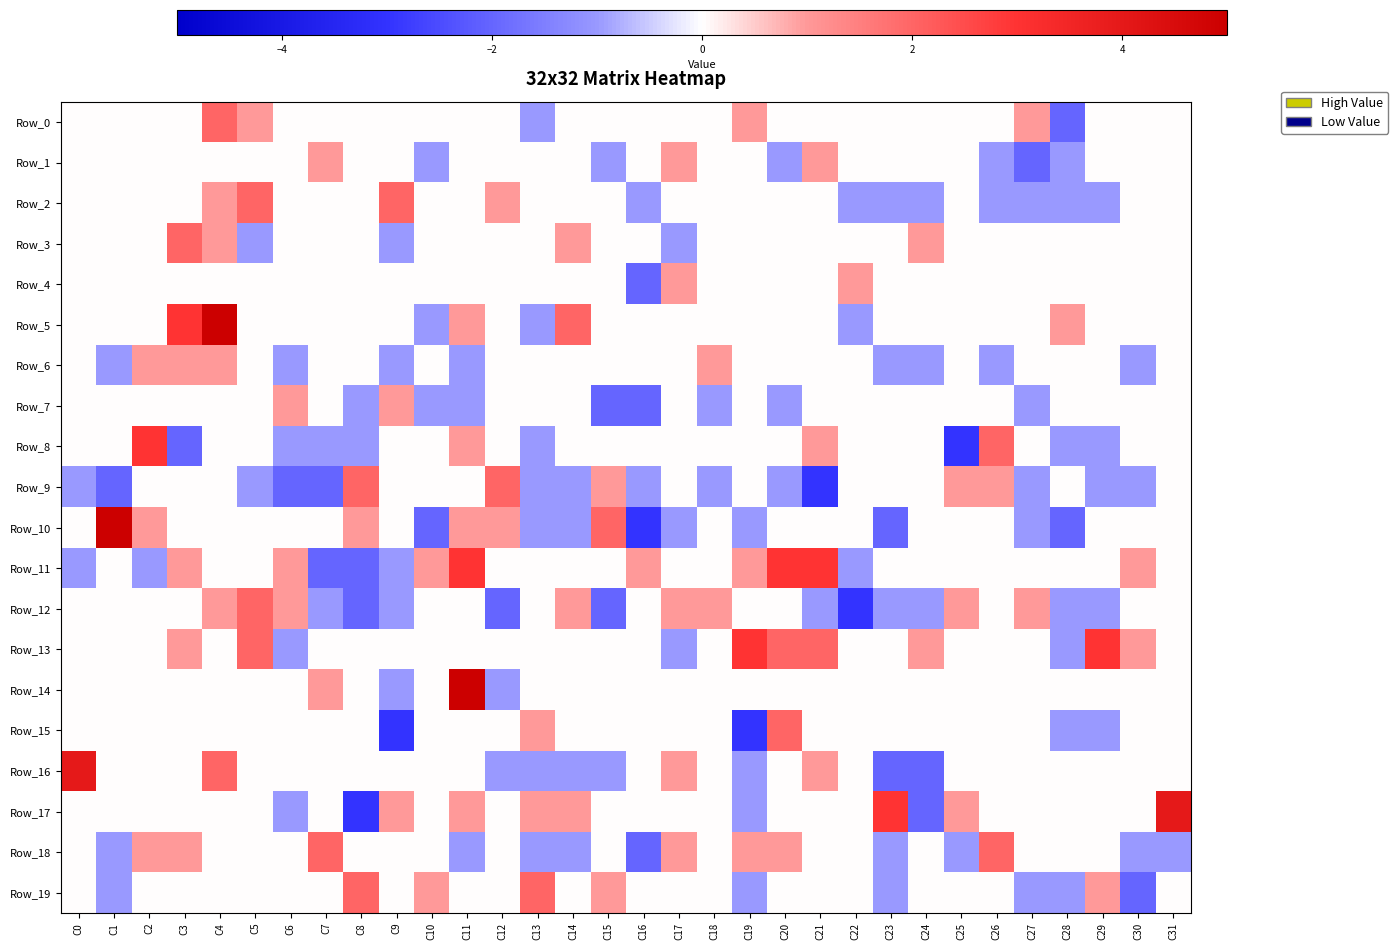

Reading left to right, extract all data points from this chart.

Row_0: C0=0	C1=0	C2=0	C3=0	C4=2	C5=1	C6=0	C7=0	C8=0	C9=0	C10=0	C11=0	C12=0	C13=-1	C14=0	C15=0	C16=0	C17=0	C18=0	C19=1	C20=0	C21=0	C22=0	C23=0	C24=0	C25=0	C26=0	C27=1	C28=-2	C29=0	C30=0	C31=0
Row_1: C0=0	C1=0	C2=0	C3=0	C4=0	C5=0	C6=0	C7=1	C8=0	C9=0	C10=-1	C11=0	C12=0	C13=0	C14=0	C15=-1	C16=0	C17=1	C18=0	C19=0	C20=-1	C21=1	C22=0	C23=0	C24=0	C25=0	C26=-1	C27=-2	C28=-1	C29=0	C30=0	C31=0
Row_2: C0=0	C1=0	C2=0	C3=0	C4=1	C5=2	C6=0	C7=0	C8=0	C9=2	C10=0	C11=0	C12=1	C13=0	C14=0	C15=0	C16=-1	C17=0	C18=0	C19=0	C20=0	C21=0	C22=-1	C23=-1	C24=-1	C25=0	C26=-1	C27=-1	C28=-1	C29=-1	C30=0	C31=0
Row_3: C0=0	C1=0	C2=0	C3=2	C4=1	C5=-1	C6=0	C7=0	C8=0	C9=-1	C10=0	C11=0	C12=0	C13=0	C14=1	C15=0	C16=0	C17=-1	C18=0	C19=0	C20=0	C21=0	C22=0	C23=0	C24=1	C25=0	C26=0	C27=0	C28=0	C29=0	C30=0	C31=0
Row_4: C0=0	C1=0	C2=0	C3=0	C4=0	C5=0	C6=0	C7=0	C8=0	C9=0	C10=0	C11=0	C12=0	C13=0	C14=0	C15=0	C16=-2	C17=1	C18=0	C19=0	C20=0	C21=0	C22=1	C23=0	C24=0	C25=0	C26=0	C27=0	C28=0	C29=0	C30=0	C31=0
Row_5: C0=0	C1=0	C2=0	C3=3	C4=5	C5=0	C6=0	C7=0	C8=0	C9=0	C10=-1	C11=1	C12=0	C13=-1	C14=2	C15=0	C16=0	C17=0	C18=0	C19=0	C20=0	C21=0	C22=-1	C23=0	C24=0	C25=0	C26=0	C27=0	C28=1	C29=0	C30=0	C31=0
Row_6: C0=0	C1=-1	C2=1	C3=1	C4=1	C5=0	C6=-1	C7=0	C8=0	C9=-1	C10=0	C11=-1	C12=0	C13=0	C14=0	C15=0	C16=0	C17=0	C18=1	C19=0	C20=0	C21=0	C22=0	C23=-1	C24=-1	C25=0	C26=-1	C27=0	C28=0	C29=0	C30=-1	C31=0
Row_7: C0=0	C1=0	C2=0	C3=0	C4=0	C5=0	C6=1	C7=0	C8=-1	C9=1	C10=-1	C11=-1	C12=0	C13=0	C14=0	C15=-2	C16=-2	C17=0	C18=-1	C19=0	C20=-1	C21=0	C22=0	C23=0	C24=0	C25=0	C26=0	C27=-1	C28=0	C29=0	C30=0	C31=0
Row_8: C0=0	C1=0	C2=3	C3=-2	C4=0	C5=0	C6=-1	C7=-1	C8=-1	C9=0	C10=0	C11=1	C12=0	C13=-1	C14=0	C15=0	C16=0	C17=0	C18=0	C19=0	C20=0	C21=1	C22=0	C23=0	C24=0	C25=-3	C26=2	C27=0	C28=-1	C29=-1	C30=0	C31=0
Row_9: C0=-1	C1=-2	C2=0	C3=0	C4=0	C5=-1	C6=-2	C7=-2	C8=2	C9=0	C10=0	C11=0	C12=2	C13=-1	C14=-1	C15=1	C16=-1	C17=0	C18=-1	C19=0	C20=-1	C21=-3	C22=0	C23=0	C24=0	C25=1	C26=1	C27=-1	C28=0	C29=-1	C30=-1	C31=0
Row_10: C0=0	C1=5	C2=1	C3=0	C4=0	C5=0	C6=0	C7=0	C8=1	C9=0	C10=-2	C11=1	C12=1	C13=-1	C14=-1	C15=2	C16=-3	C17=-1	C18=0	C19=-1	C20=0	C21=0	C22=0	C23=-2	C24=0	C25=0	C26=0	C27=-1	C28=-2	C29=0	C30=0	C31=0
Row_11: C0=-1	C1=0	C2=-1	C3=1	C4=0	C5=0	C6=1	C7=-2	C8=-2	C9=-1	C10=1	C11=3	C12=0	C13=0	C14=0	C15=0	C16=1	C17=0	C18=0	C19=1	C20=3	C21=3	C22=-1	C23=0	C24=0	C25=0	C26=0	C27=0	C28=0	C29=0	C30=1	C31=0
Row_12: C0=0	C1=0	C2=0	C3=0	C4=1	C5=2	C6=1	C7=-1	C8=-2	C9=-1	C10=0	C11=0	C12=-2	C13=0	C14=1	C15=-2	C16=0	C17=1	C18=1	C19=0	C20=0	C21=-1	C22=-3	C23=-1	C24=-1	C25=1	C26=0	C27=1	C28=-1	C29=-1	C30=0	C31=0
Row_13: C0=0	C1=0	C2=0	C3=1	C4=0	C5=2	C6=-1	C7=0	C8=0	C9=0	C10=0	C11=0	C12=0	C13=0	C14=0	C15=0	C16=0	C17=-1	C18=0	C19=3	C20=2	C21=2	C22=0	C23=0	C24=1	C25=0	C26=0	C27=0	C28=-1	C29=3	C30=1	C31=0
Row_14: C0=0	C1=0	C2=0	C3=0	C4=0	C5=0	C6=0	C7=1	C8=0	C9=-1	C10=0	C11=5	C12=-1	C13=0	C14=0	C15=0	C16=0	C17=0	C18=0	C19=0	C20=0	C21=0	C22=0	C23=0	C24=0	C25=0	C26=0	C27=0	C28=0	C29=0	C30=0	C31=0
Row_15: C0=0	C1=0	C2=0	C3=0	C4=0	C5=0	C6=0	C7=0	C8=0	C9=-3	C10=0	C11=0	C12=0	C13=1	C14=0	C15=0	C16=0	C17=0	C18=0	C19=-3	C20=2	C21=0	C22=0	C23=0	C24=0	C25=0	C26=0	C27=0	C28=-1	C29=-1	C30=0	C31=0
Row_16: C0=4	C1=0	C2=0	C3=0	C4=2	C5=0	C6=0	C7=0	C8=0	C9=0	C10=0	C11=0	C12=-1	C13=-1	C14=-1	C15=-1	C16=0	C17=1	C18=0	C19=-1	C20=0	C21=1	C22=0	C23=-2	C24=-2	C25=0	C26=0	C27=0	C28=0	C29=0	C30=0	C31=0
Row_17: C0=0	C1=0	C2=0	C3=0	C4=0	C5=0	C6=-1	C7=0	C8=-3	C9=1	C10=0	C11=1	C12=0	C13=1	C14=1	C15=0	C16=0	C17=0	C18=0	C19=-1	C20=0	C21=0	C22=0	C23=3	C24=-2	C25=1	C26=0	C27=0	C28=0	C29=0	C30=0	C31=4
Row_18: C0=0	C1=-1	C2=1	C3=1	C4=0	C5=0	C6=0	C7=2	C8=0	C9=0	C10=0	C11=-1	C12=0	C13=-1	C14=-1	C15=0	C16=-2	C17=1	C18=0	C19=1	C20=1	C21=0	C22=0	C23=-1	C24=0	C25=-1	C26=2	C27=0	C28=0	C29=0	C30=-1	C31=-1
Row_19: C0=0	C1=-1	C2=0	C3=0	C4=0	C5=0	C6=0	C7=0	C8=2	C9=0	C10=1	C11=0	C12=0	C13=2	C14=0	C15=1	C16=0	C17=0	C18=0	C19=-1	C20=0	C21=0	C22=0	C23=-1	C24=0	C25=0	C26=0	C27=-1	C28=-1	C29=1	C30=-2	C31=0